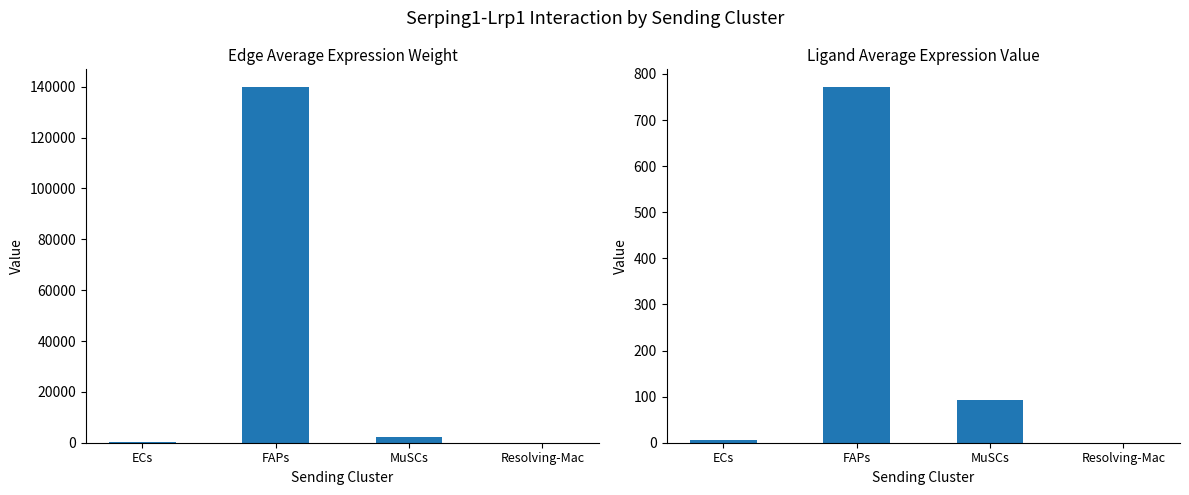

Between MuSCs and FAPs, which is larger?

FAPs